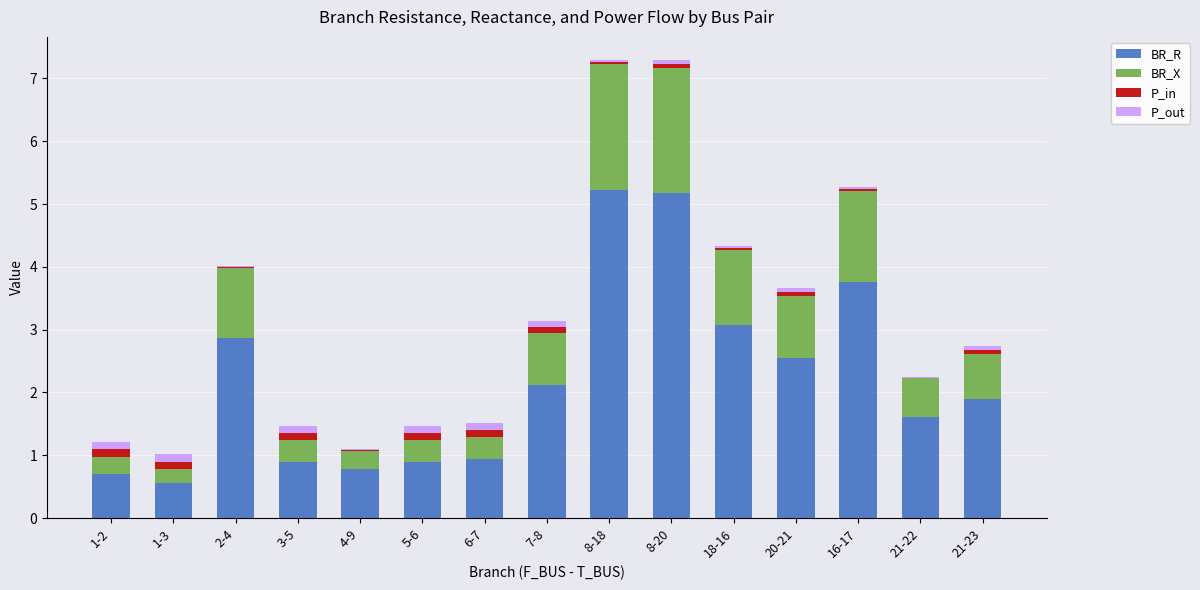

What is the maximum value for BR_R?

5.2